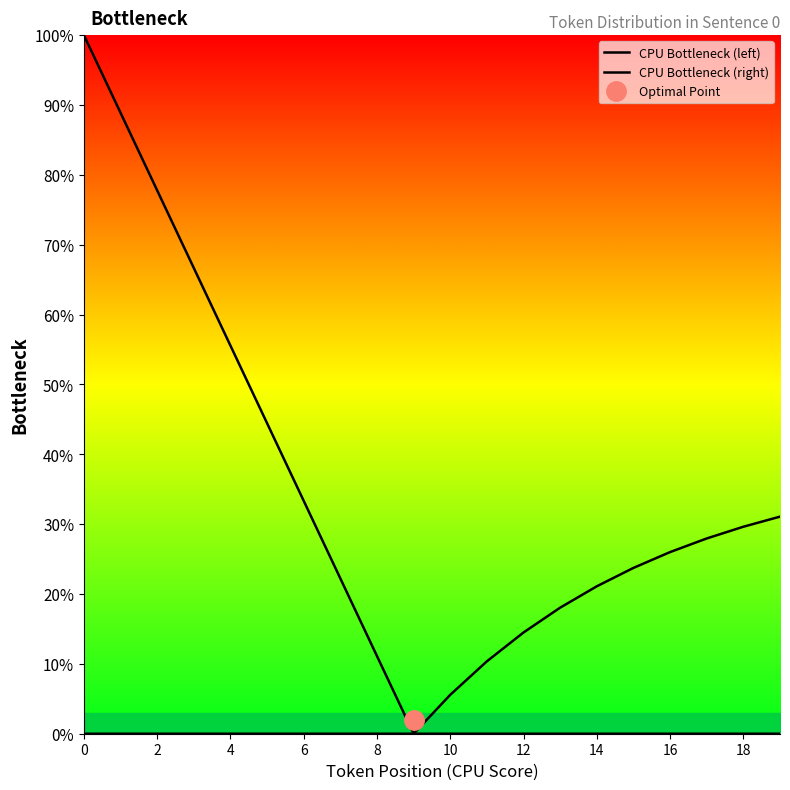

What is the sum of all CPU Bottleneck (left) values?

500.0